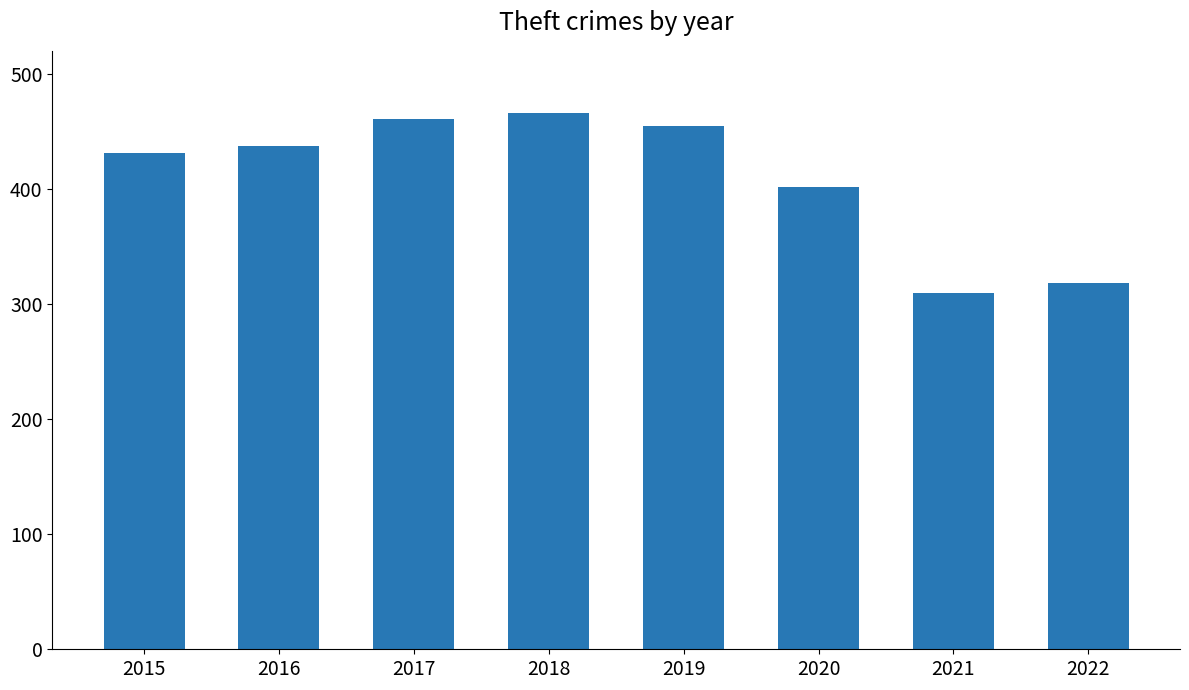

Reading left to right, what are all the values shown in this chart?

431	437	461	466	455	402	310	318